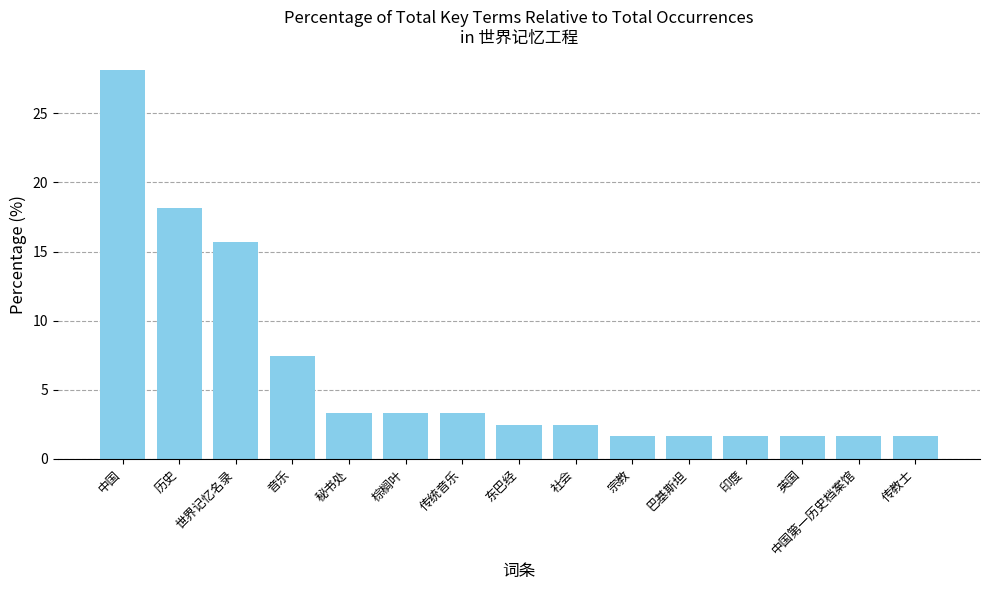

What is the label of the 5th bar from the left?

秘书处